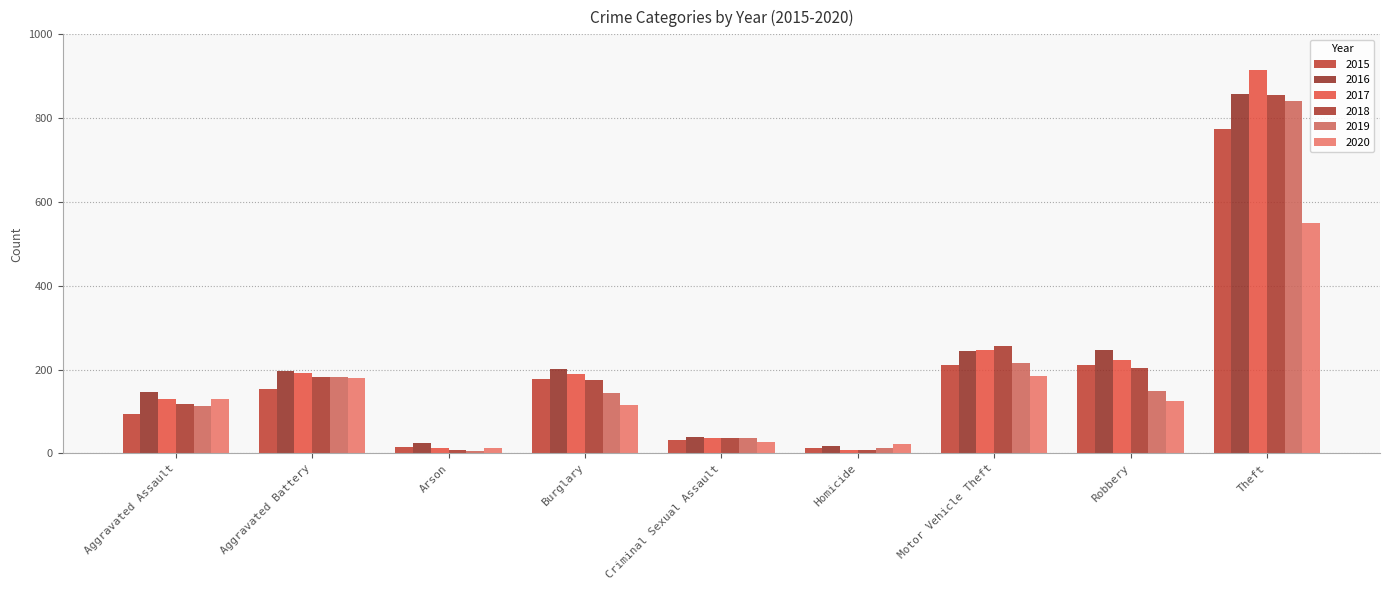

At which category is the sum across all series the highest?

Theft